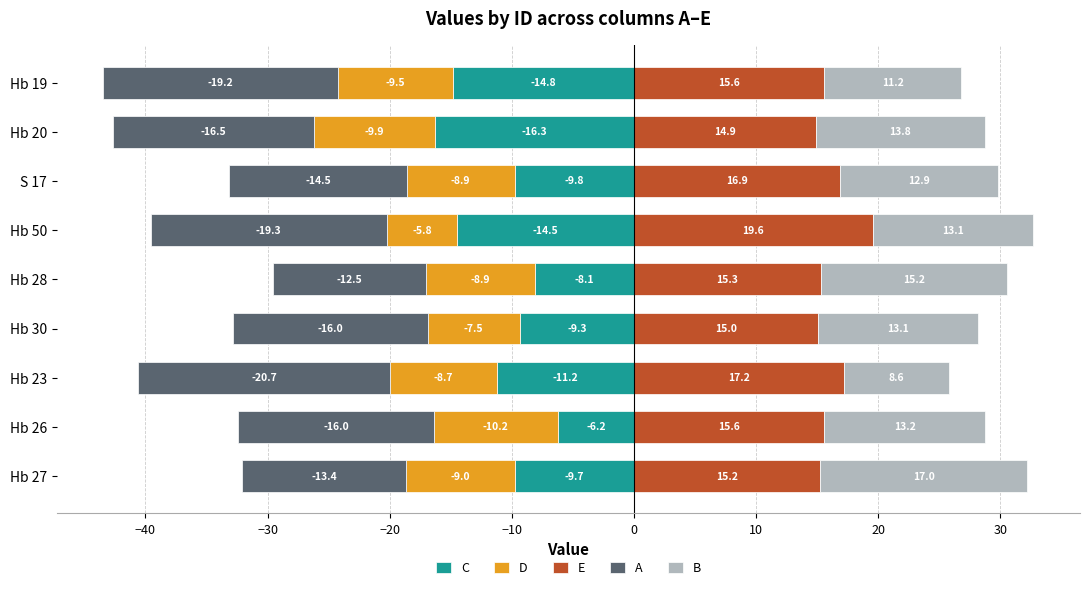

What are all the series names shown in the legend?

C, D, E, A, B